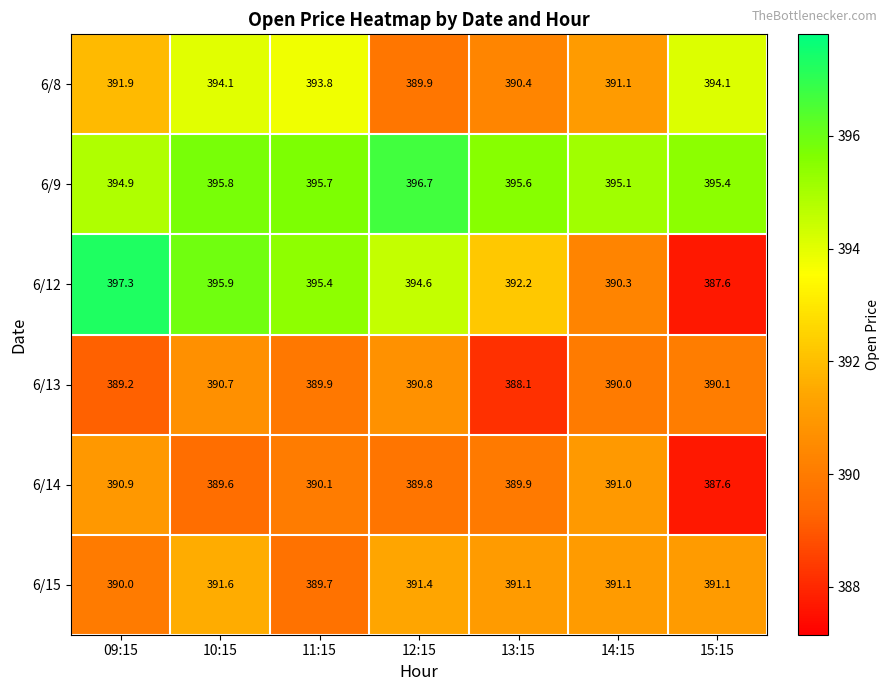

What is the smallest value displayed?

387.6